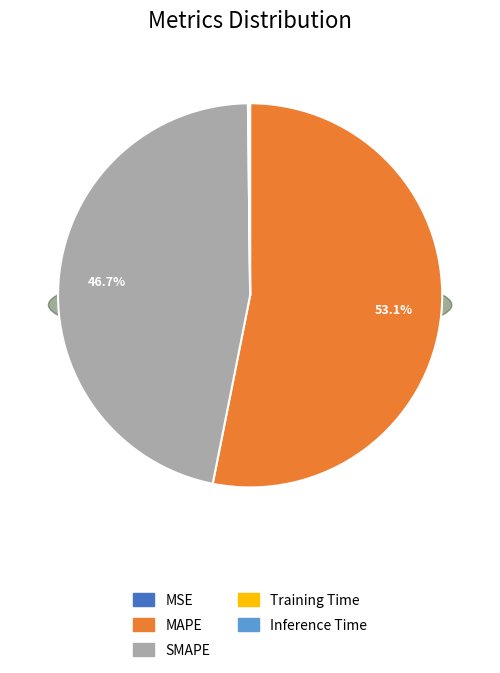

The SMAPE slice represents 34% of the pie. True or false?

False